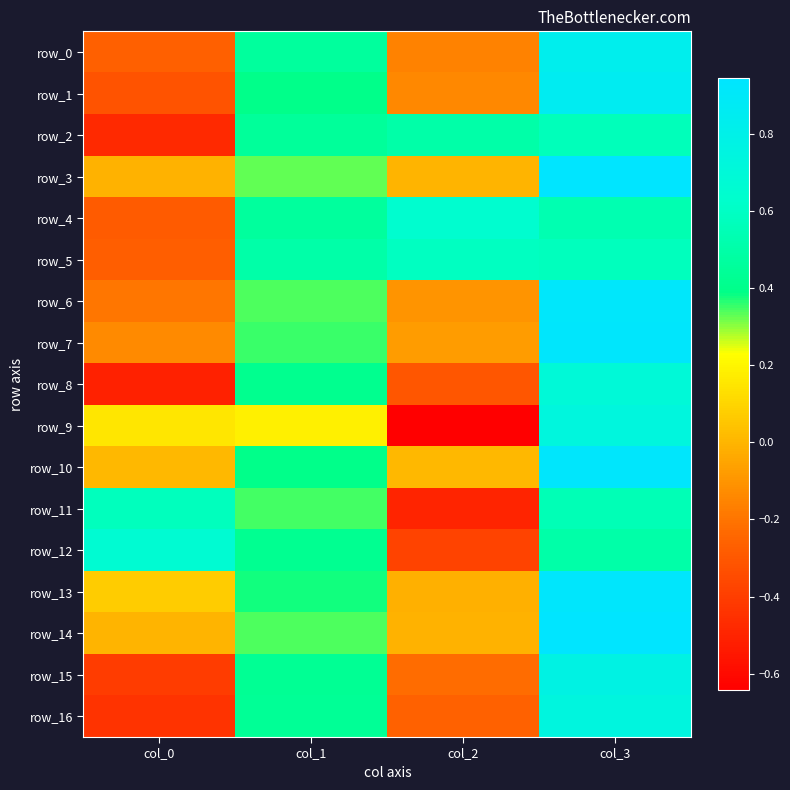

Where is row_6 nearest to the value 0?

col_2